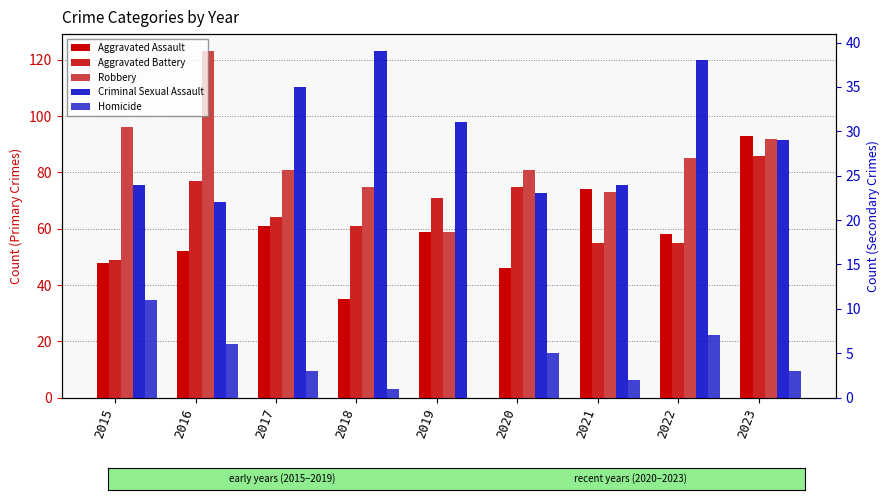

Rank the series at 2022 from lowest to highest value.

Homicide, Criminal Sexual Assault, Aggravated Battery, Aggravated Assault, Robbery